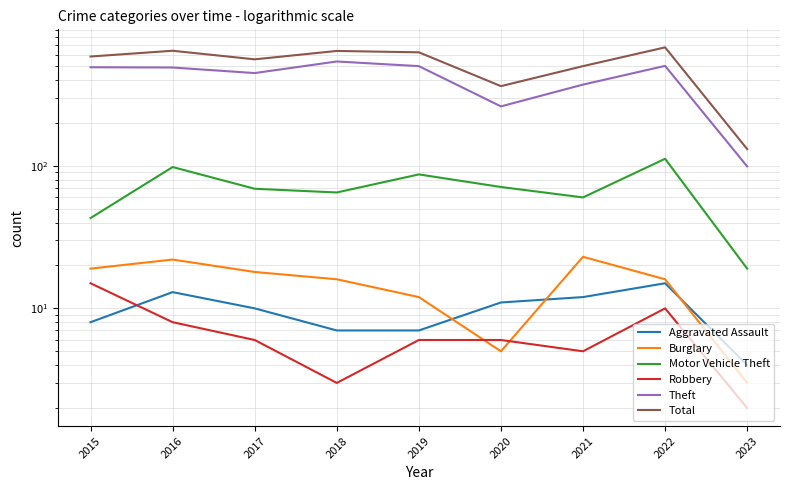

What is the difference between the Robbery values at 2022 and 2023?

8